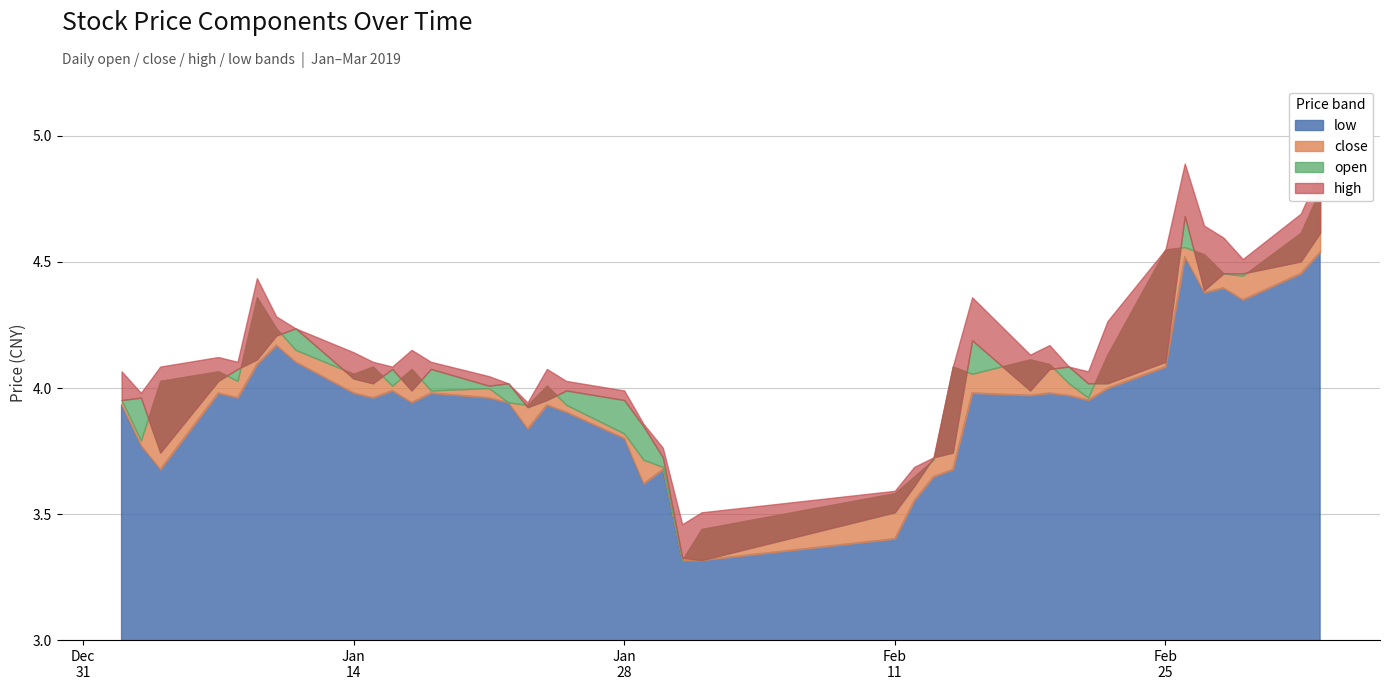

In high, how many points are higher than both neighbors (excluding endpoints)?

7